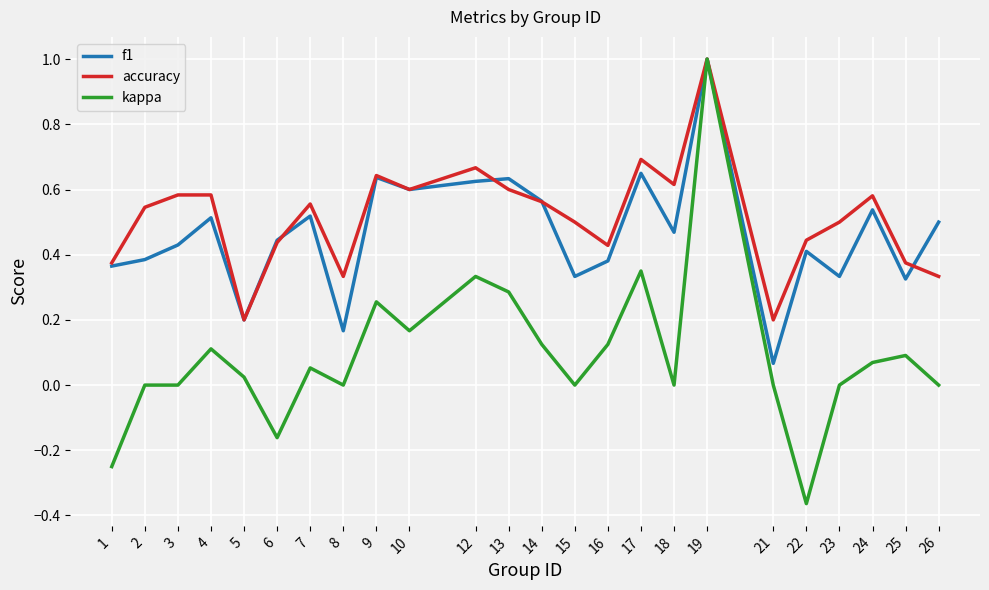

Which series changed the most between 6 and 14?

kappa